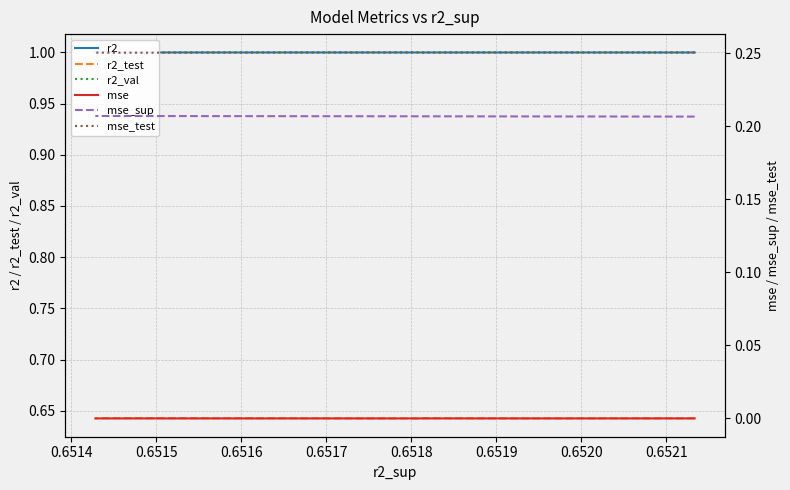

What value does the mse_sup series have at 0.6517?

0.2